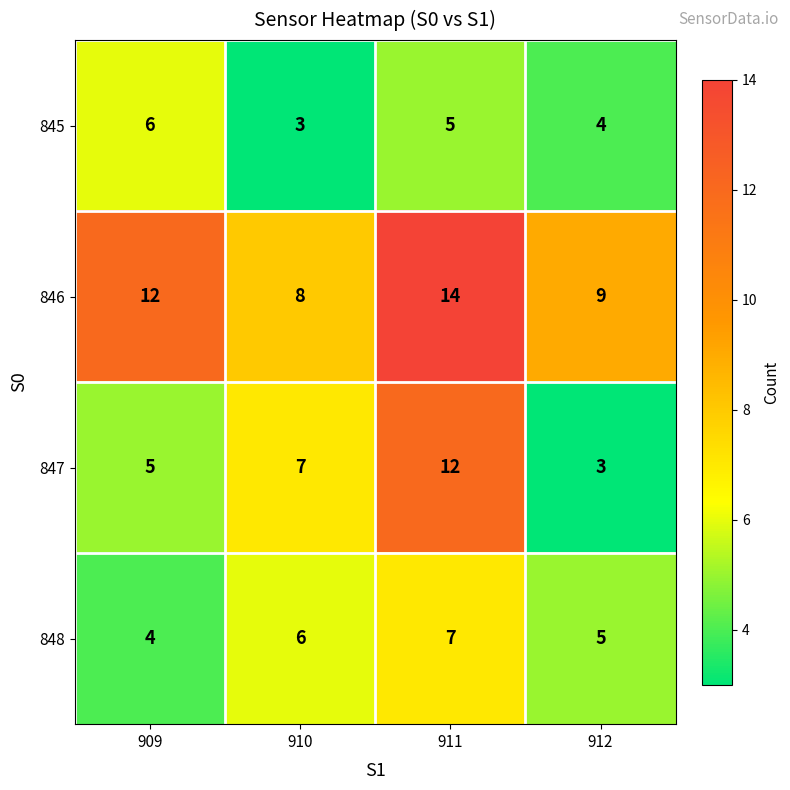

Which category has the highest value in the 846 series?

911